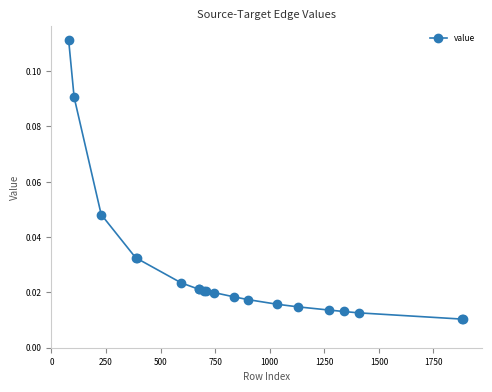

What is the sum of all values?

0.6